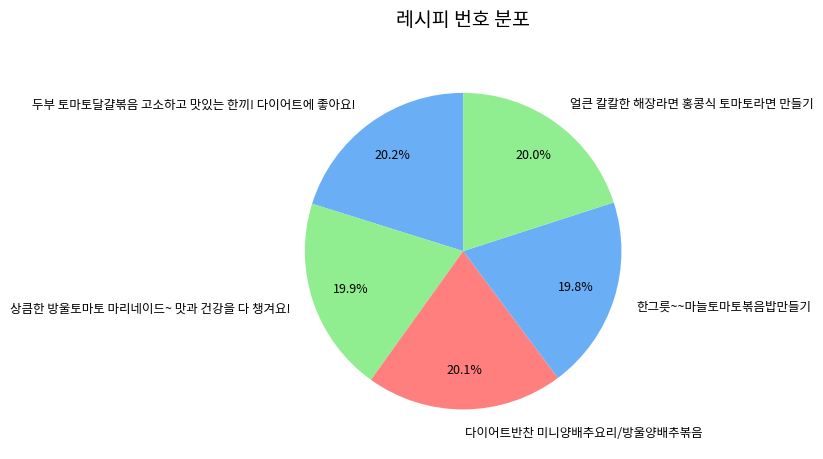

Count the number of slices in the pie.

5